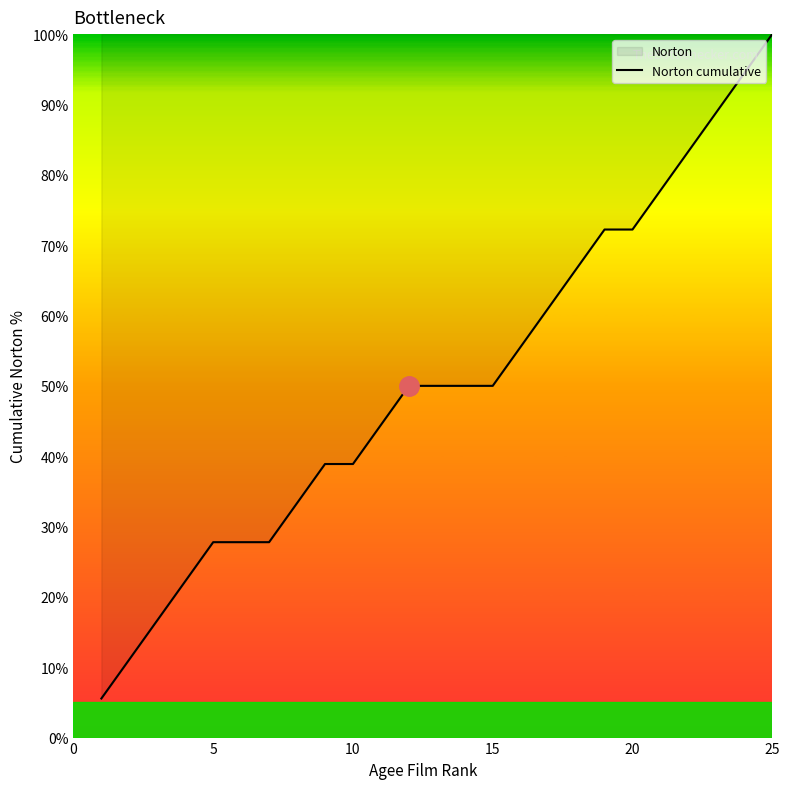

Is this an area chart (filled region under the line)?

No